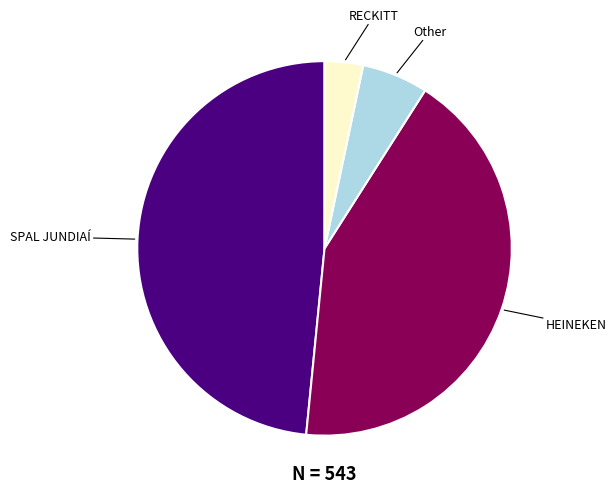

Does any single category account for the majority?

No